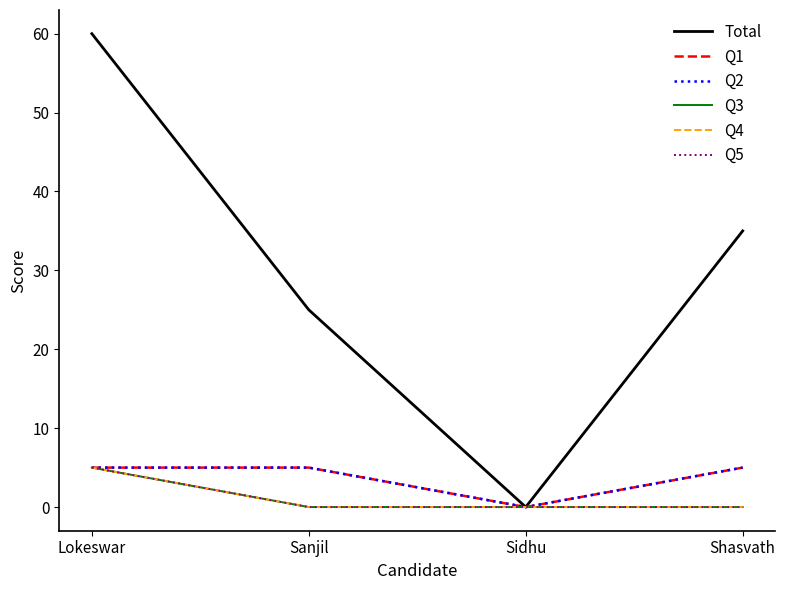

True or false: Q3 and Q5 intersect in this chart.

False